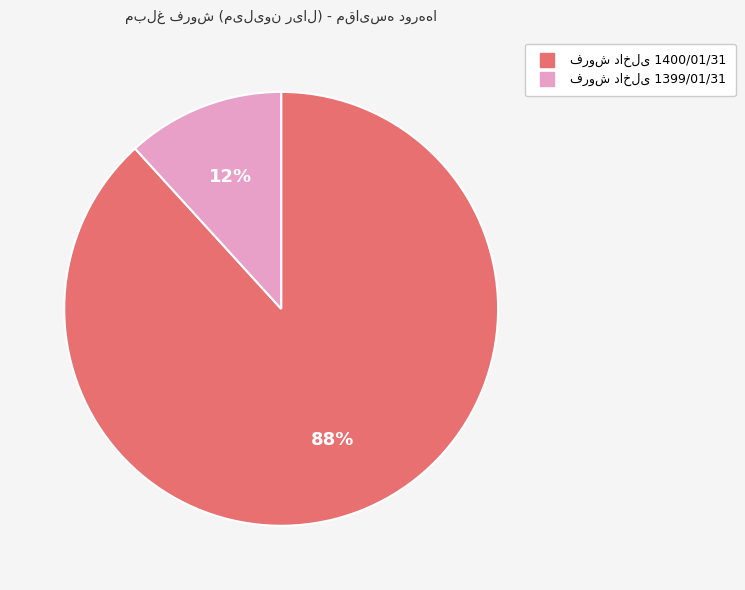

How many segments does this pie chart have?

2